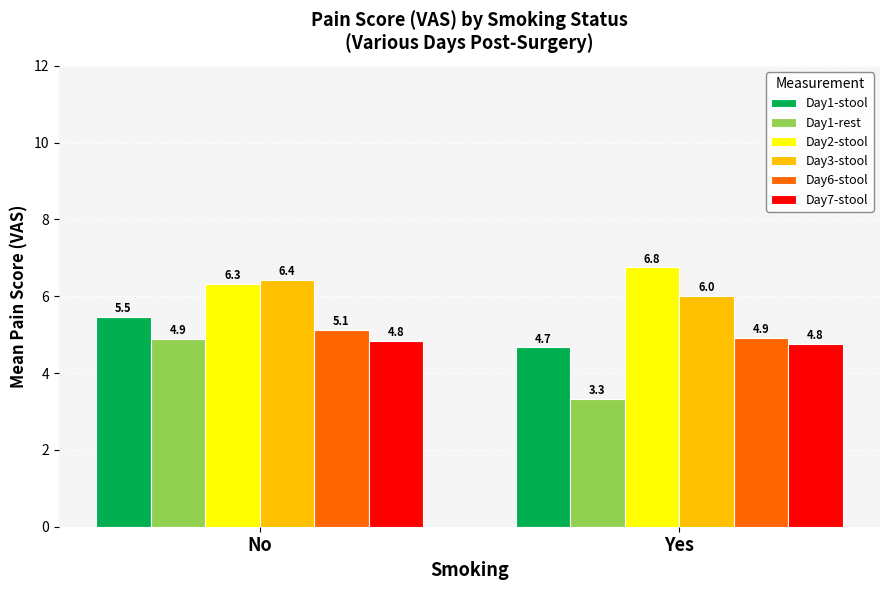

Which category has the highest value in the Day3-stool series?

No